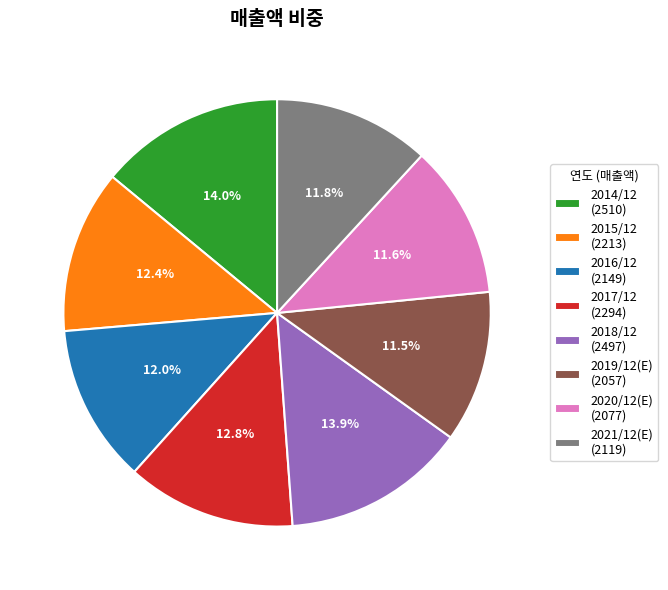

True or false: 2020/12(E) accounts for 12% of the total.

True